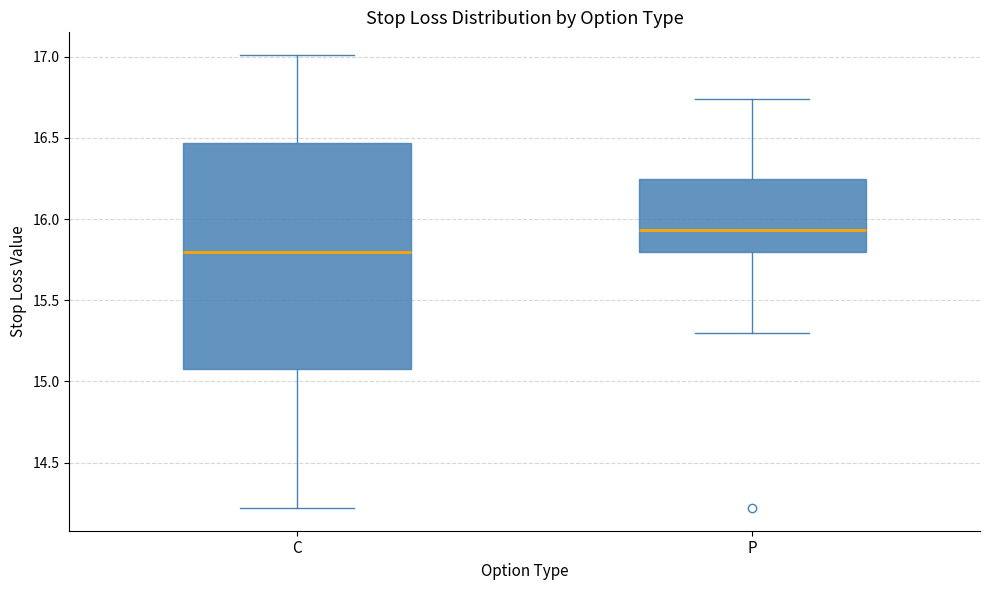

Which box is the tallest, from its lower edge to its upper edge?

C